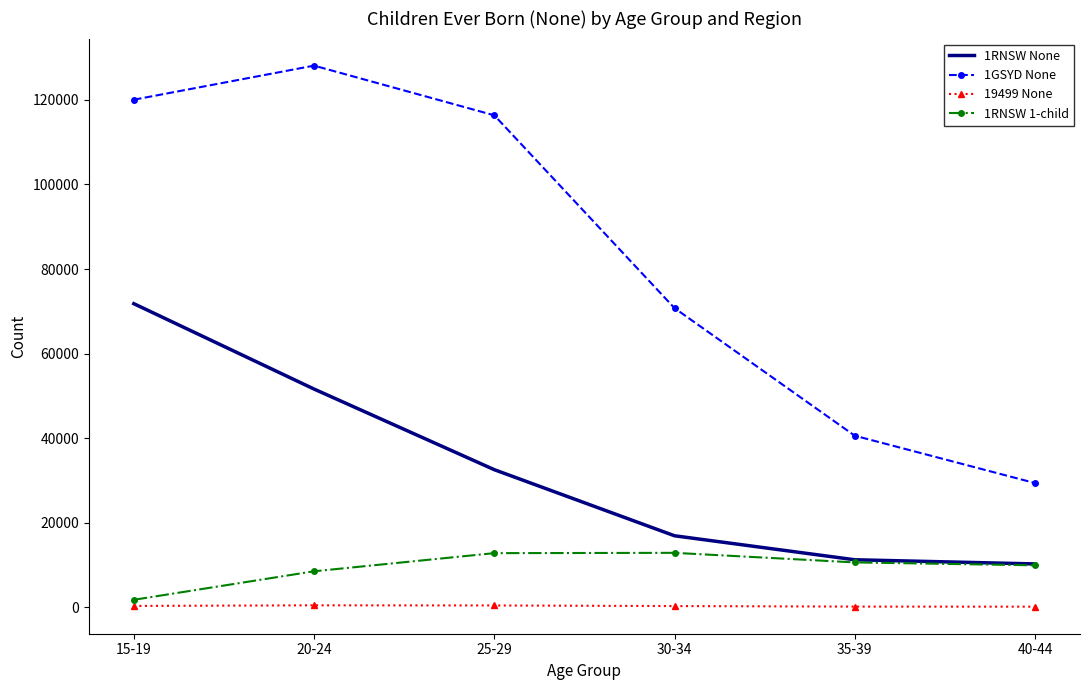

Which series has the widest spread of values?

1GSYD None